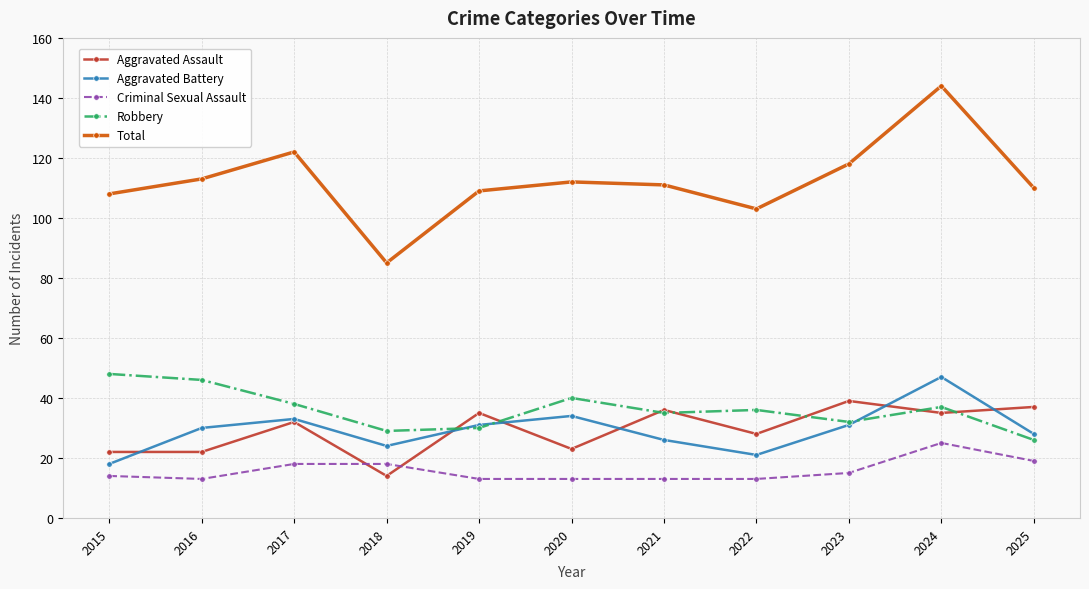

Rank the series at 2016 from highest to lowest value.

Total, Robbery, Aggravated Battery, Aggravated Assault, Criminal Sexual Assault